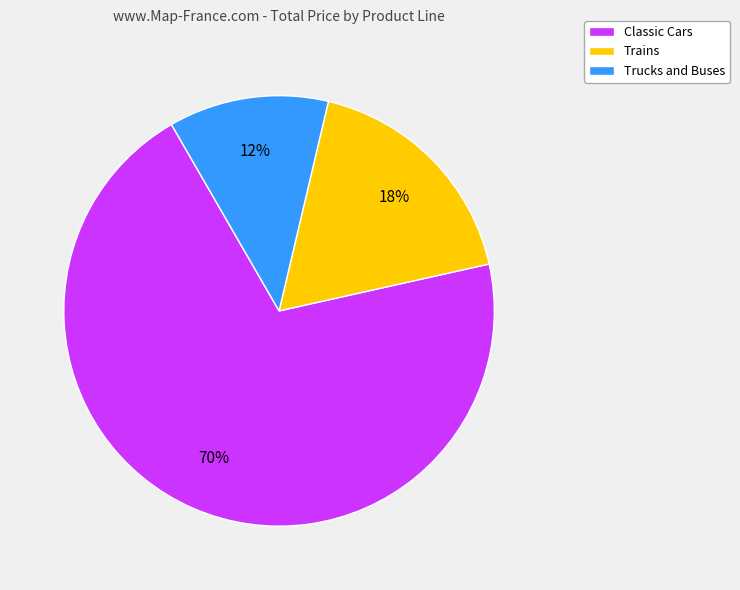

Which has a higher value, Classic Cars or Trucks and Buses?

Classic Cars